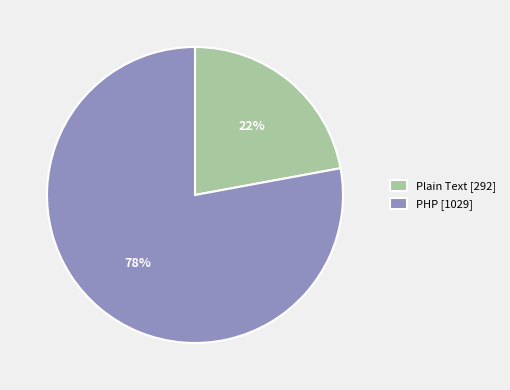

Which category accounts for the majority?

PHP